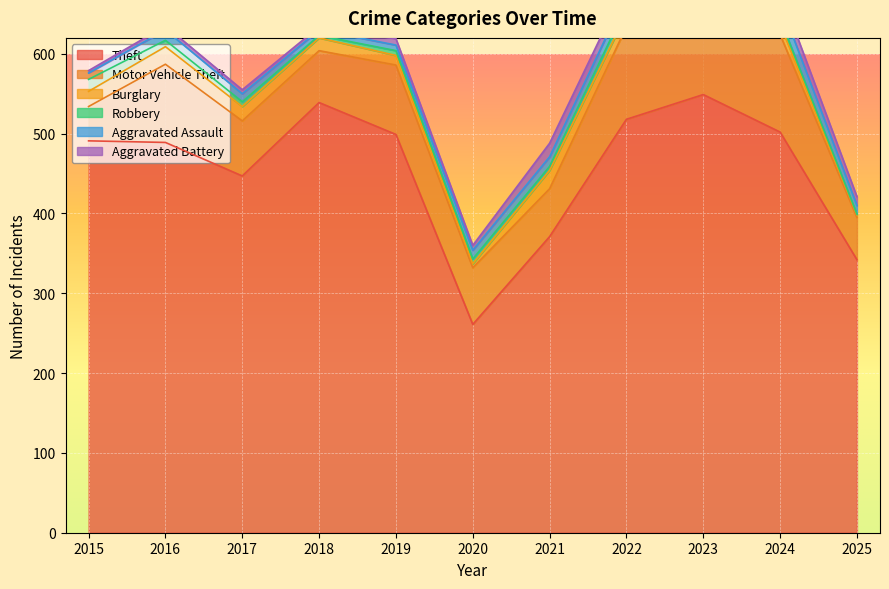

Which series has the widest spread of values?

Theft